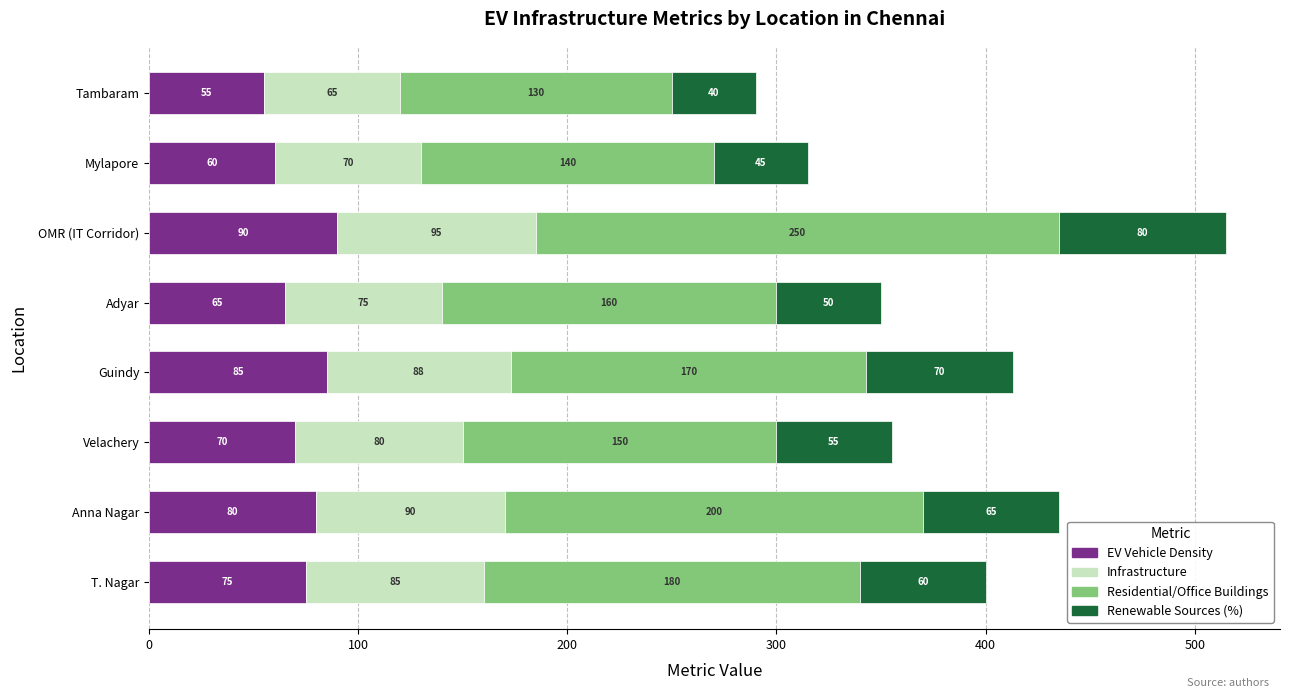

What is the sum of the EV Vehicle Density values at Mylapore and Tambaram?

115